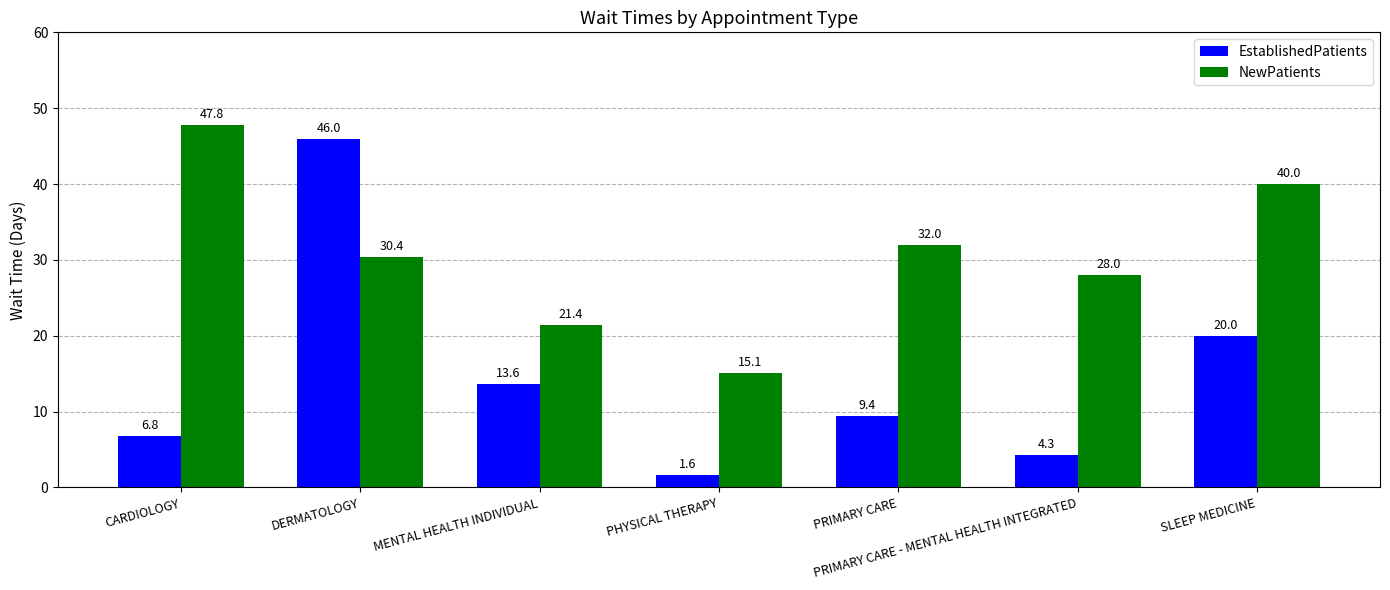

What is the label of the 5th bar from the right?

MENTAL HEALTH INDIVIDUAL